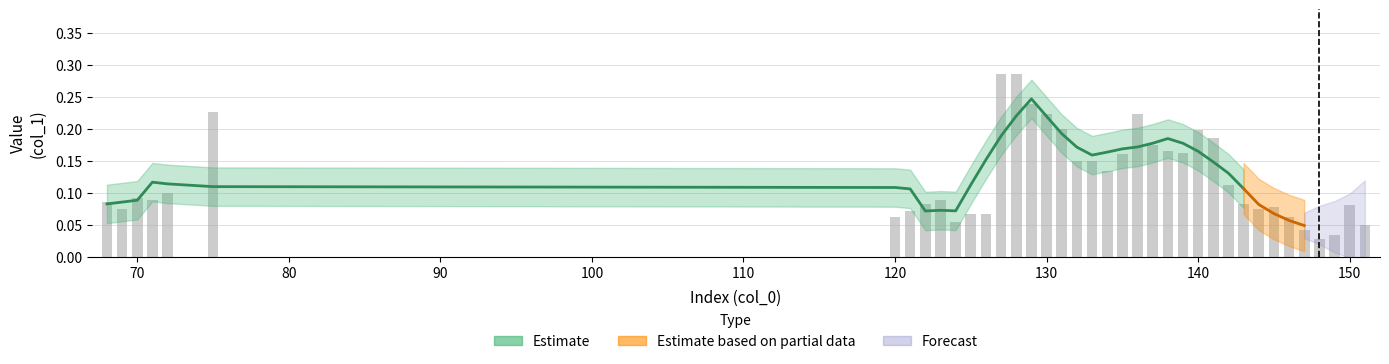

What value does the data have at 127?

0.3